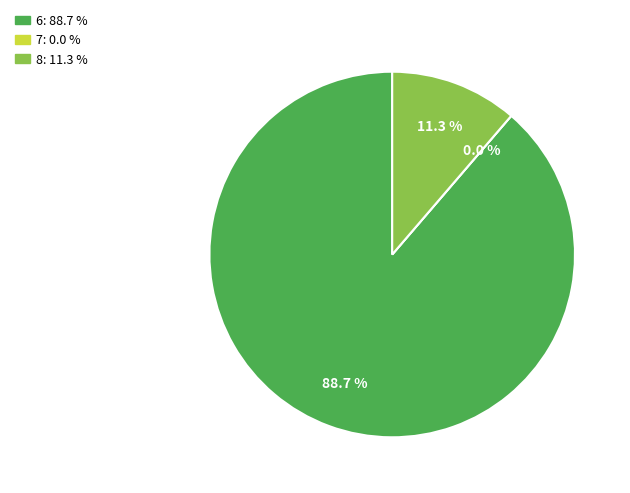

How many slices are in this pie chart?

3